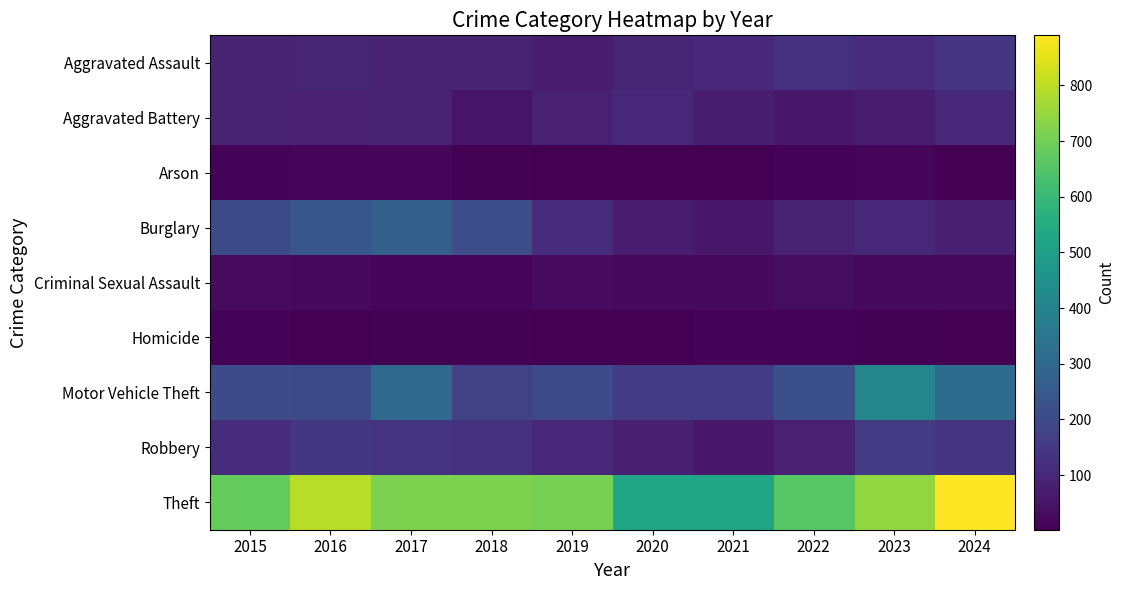

Which category has the lowest value across all series?

2020